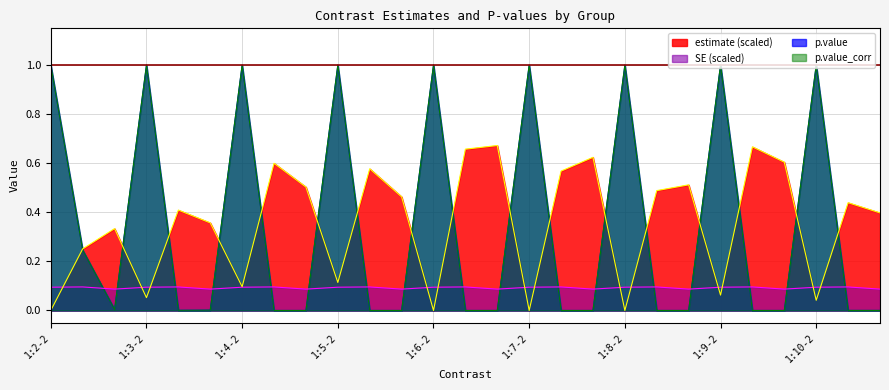

The value of p.value_corr at 1:4-3 is 0.0. True or false?

True